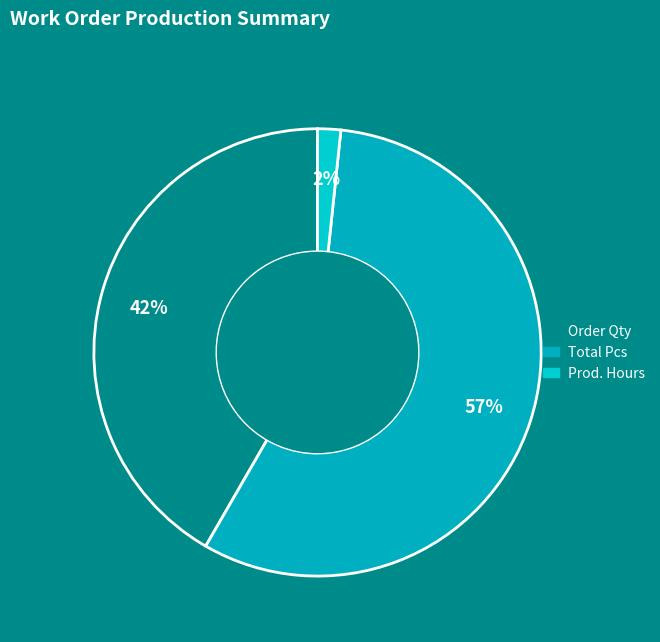

Is there a majority slice in this chart?

Yes